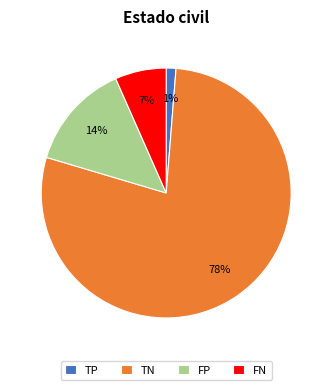

Count the number of slices in the pie.

4